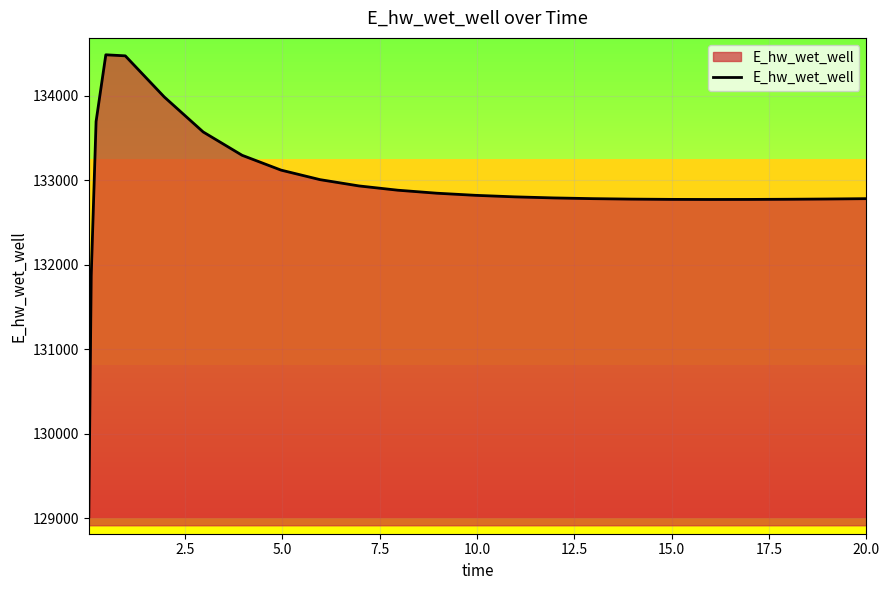

How many distinct data groups are displayed?

1